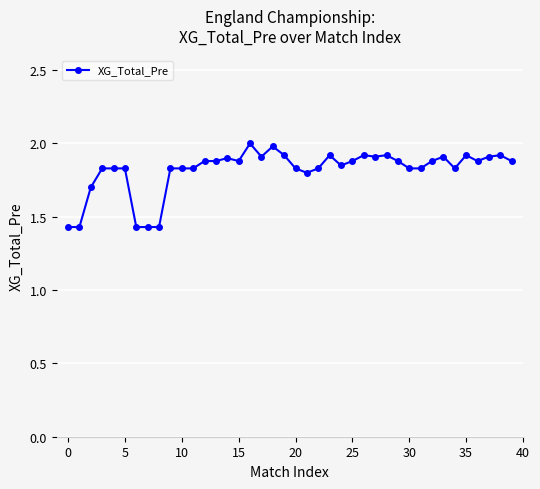

What is the sum of all values?

72.7